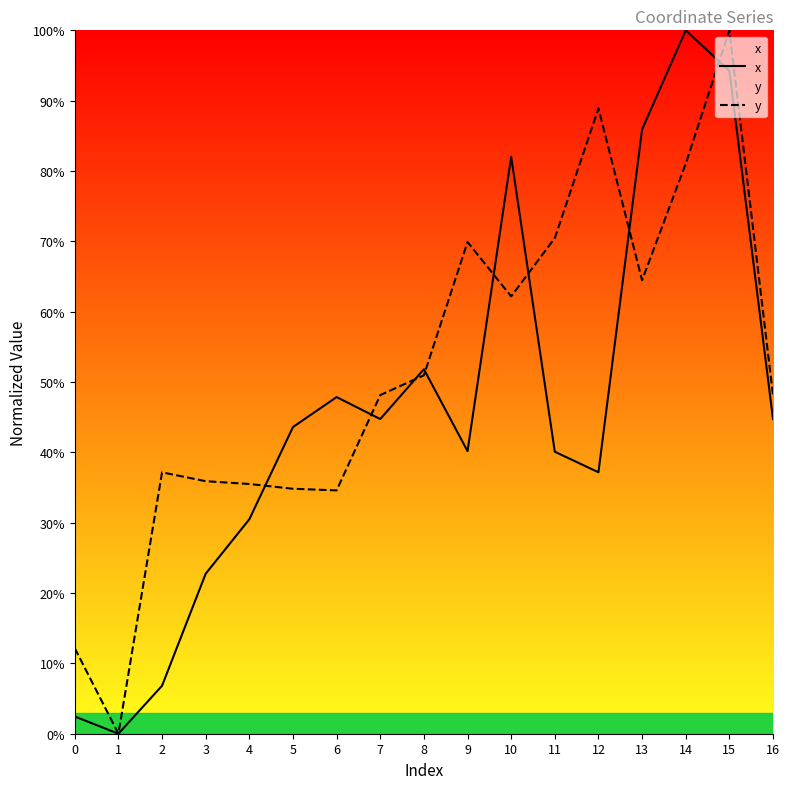

What is the sum of all x values?

774.9